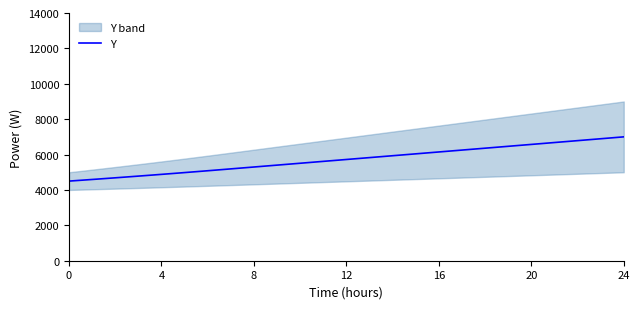

What is the minimum value for Y?

4500.0